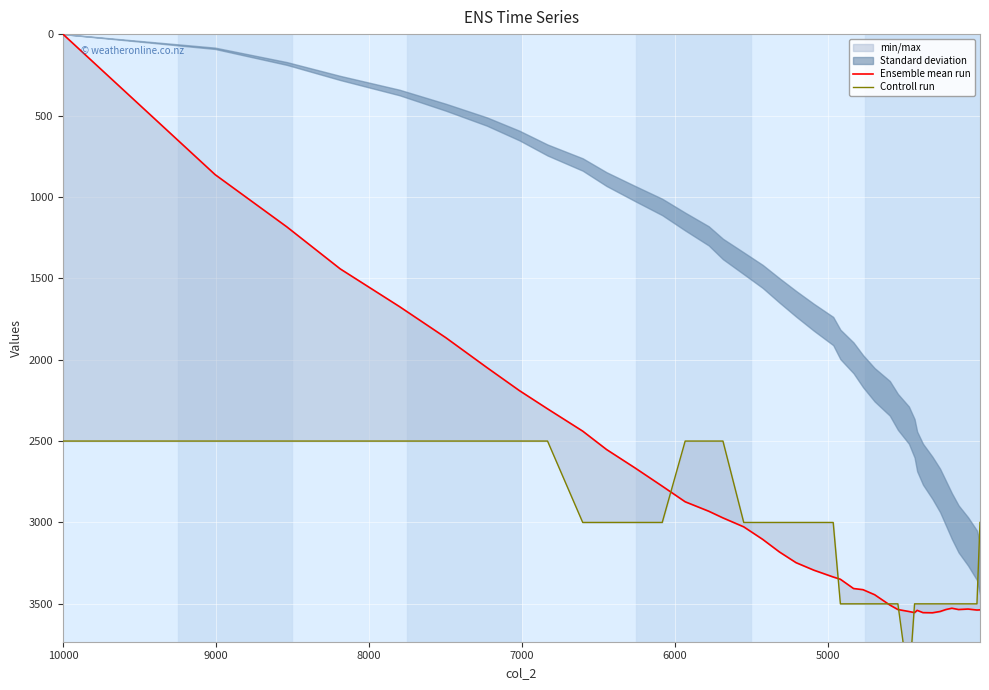

How many values in Ensemble mean run are above zero?

39